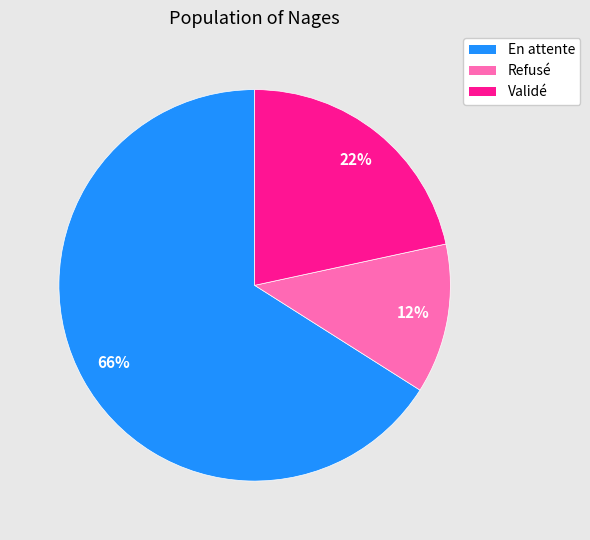

What is the largest slice in the pie chart?

En attente